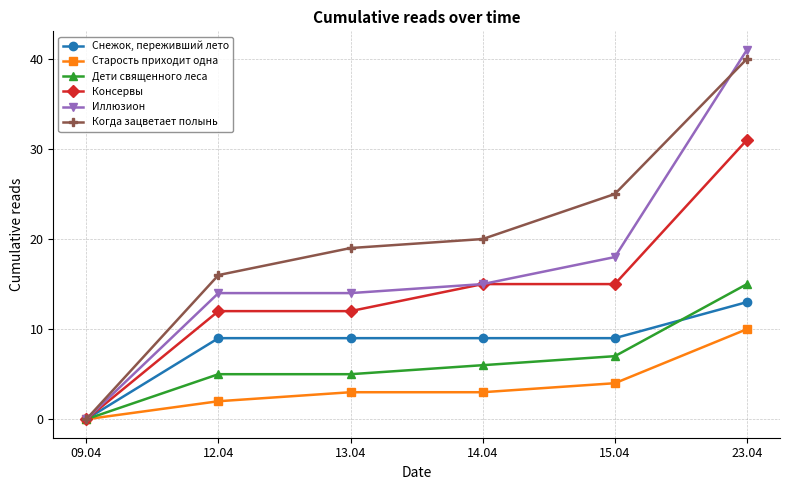

Between 13.04 and 15.04, which series saw the biggest shift?

Когда зацветает полынь